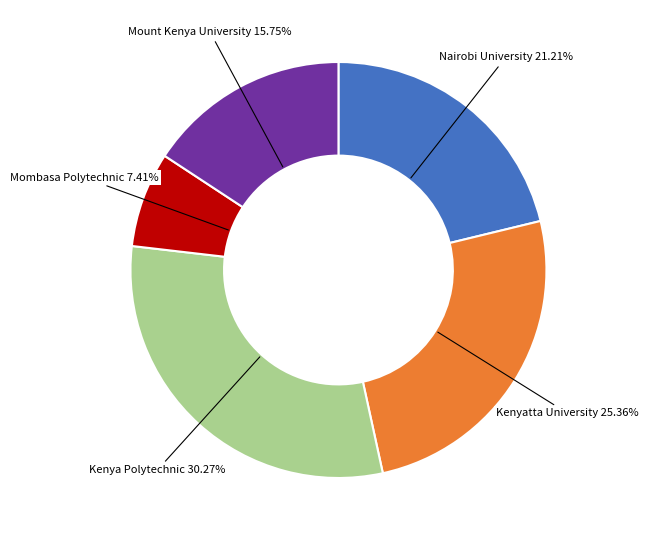

Is there a majority slice in this chart?

No